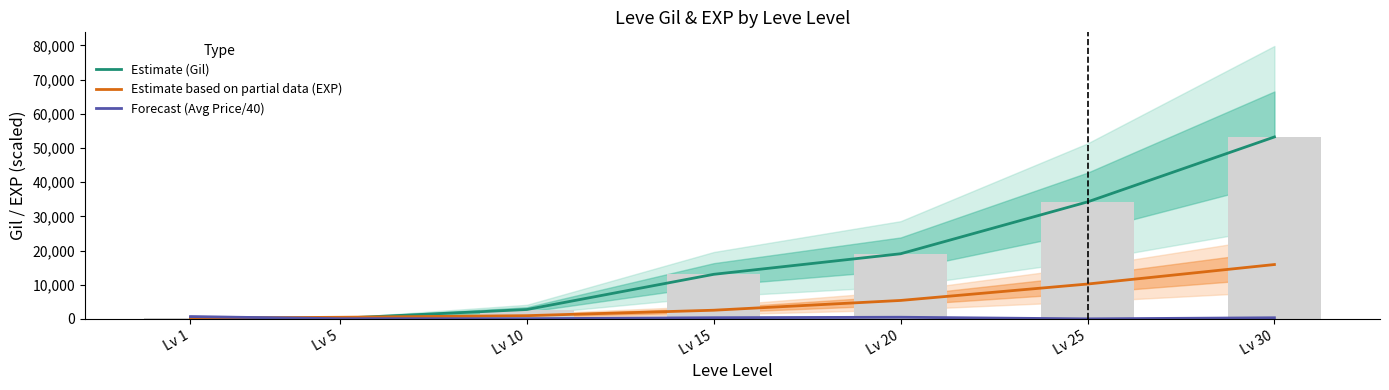

What is the value of the Estimate (Gil) bar at the 2nd from the left?

198.0